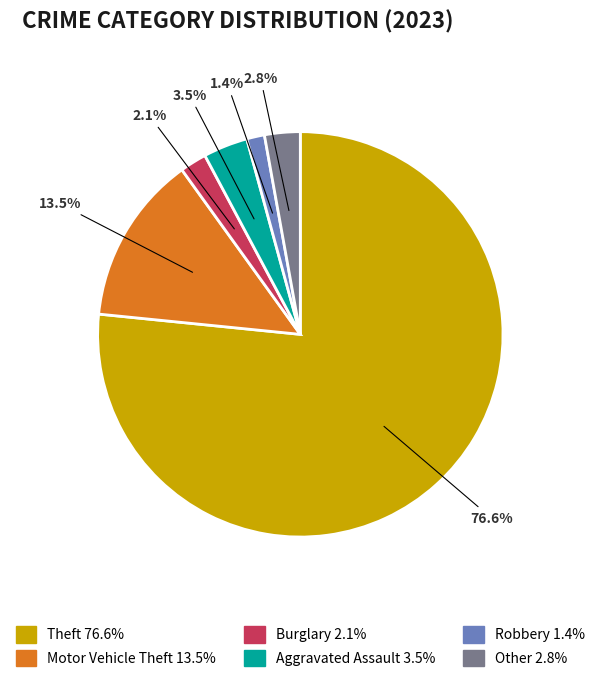

What portion of the pie excludes Robbery?

98.6%